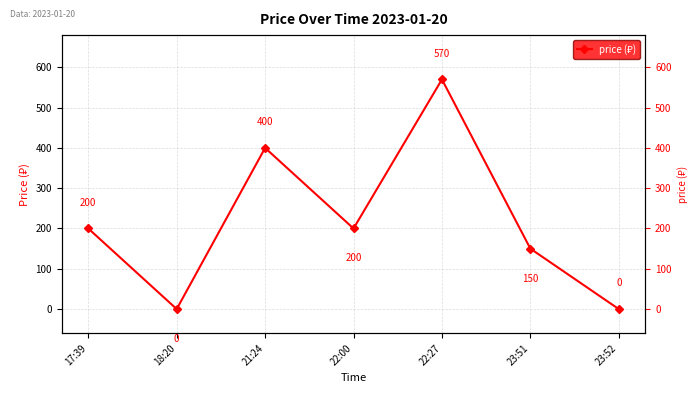

What is the change in value from 18:20 to 22:00?

+200